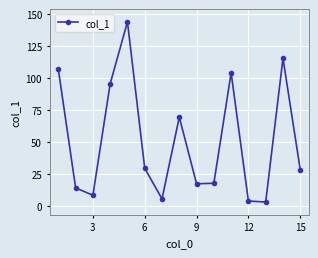

Is this an area chart (filled region under the line)?

No